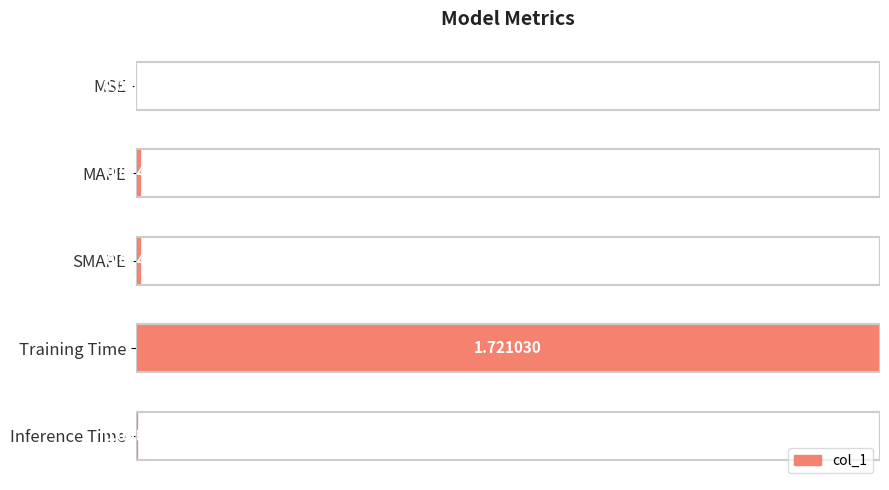

What is the change in value from SMAPE to Training Time?

+1.0